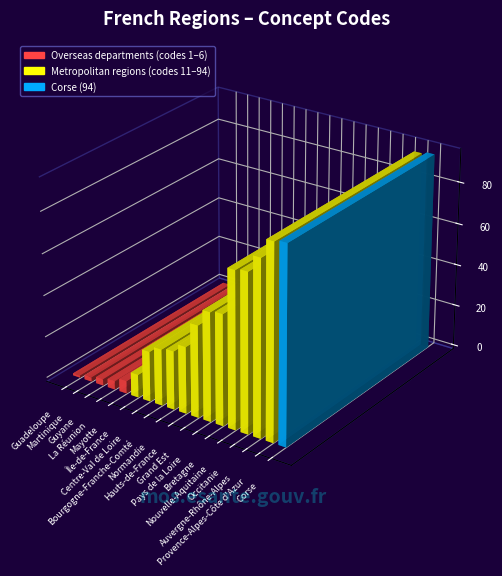

Which category has the lowest value across all series?

Guadeloupe